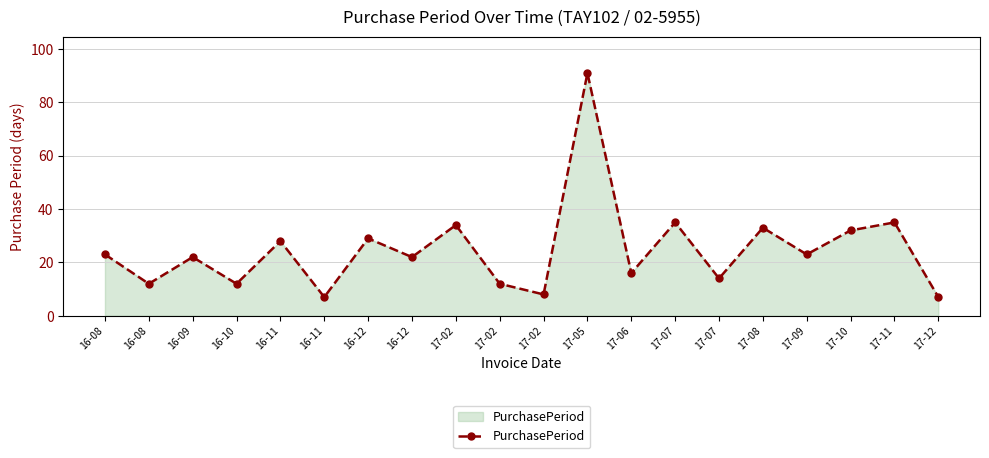

The chart shows a value of 12 at 16-08. True or false?

True